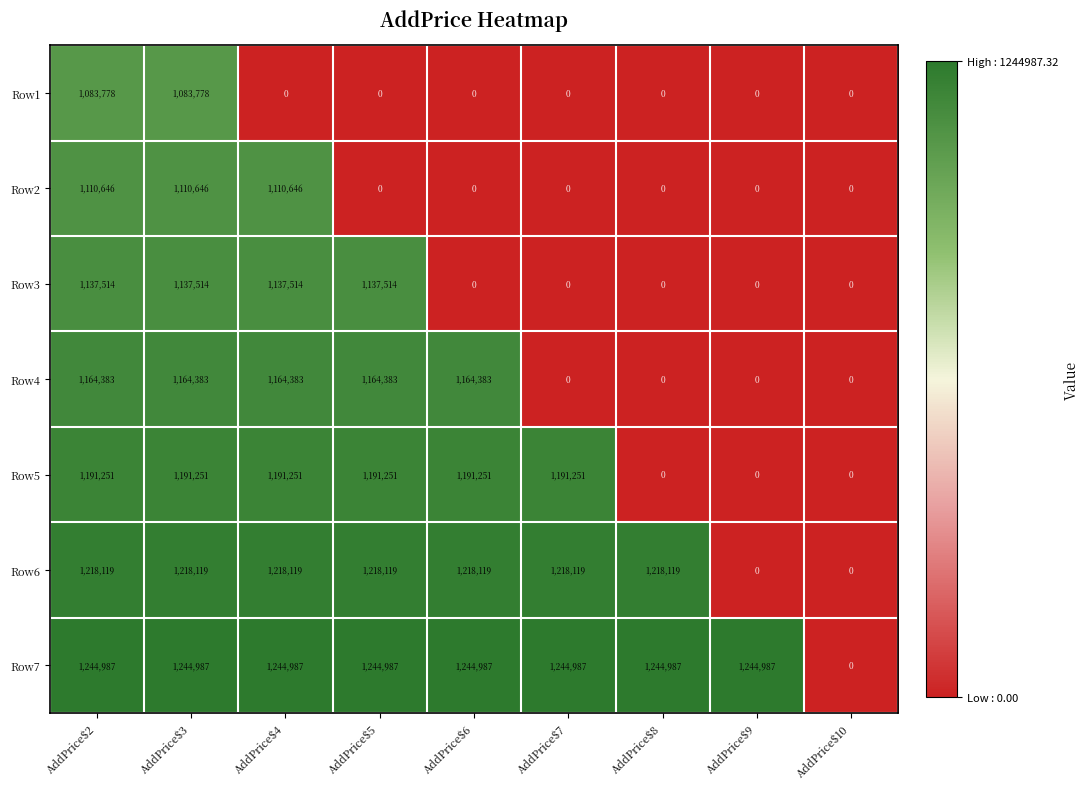

How many values in the Row2 series exceed 0?

3